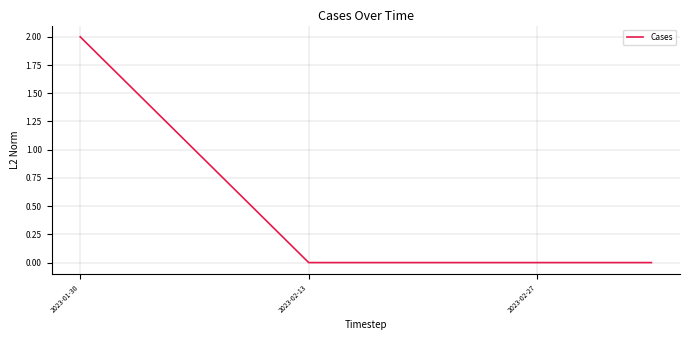

Reading left to right, what are all the values shown in this chart?

2	1	0	0	0	0